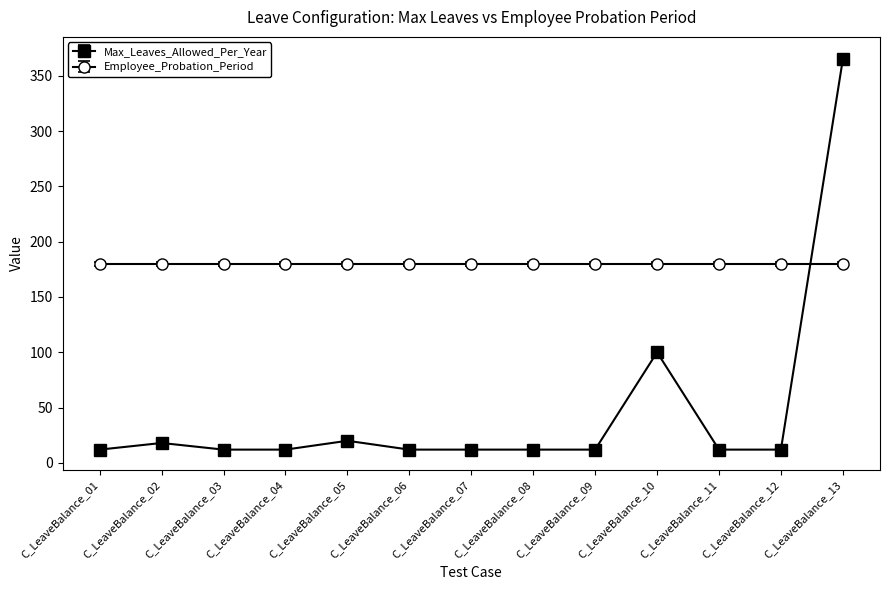

How many times do Employee_Probation_Period and Max_Leaves_Allowed_Per_Year cross each other?

1